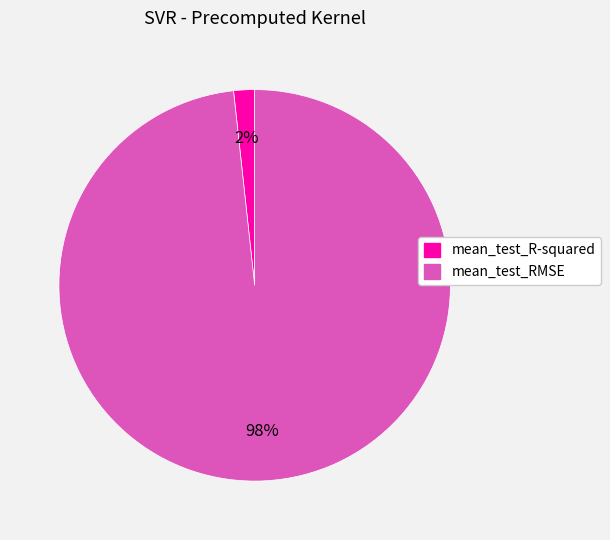

Rank the categories by value from lowest to highest.

mean_test_R-squared, mean_test_RMSE